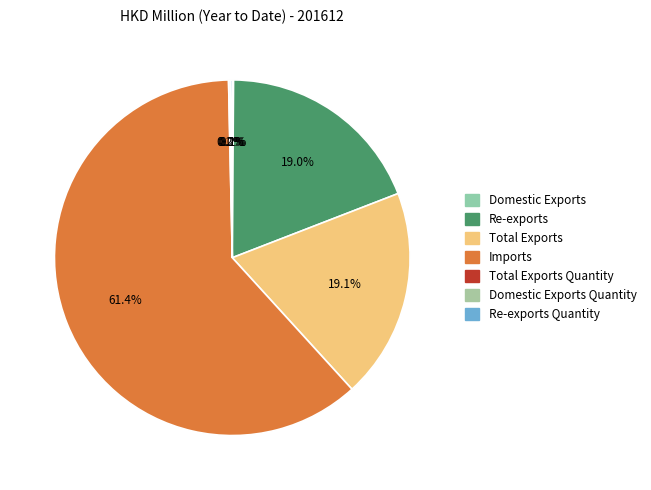

How many segments does this pie chart have?

7